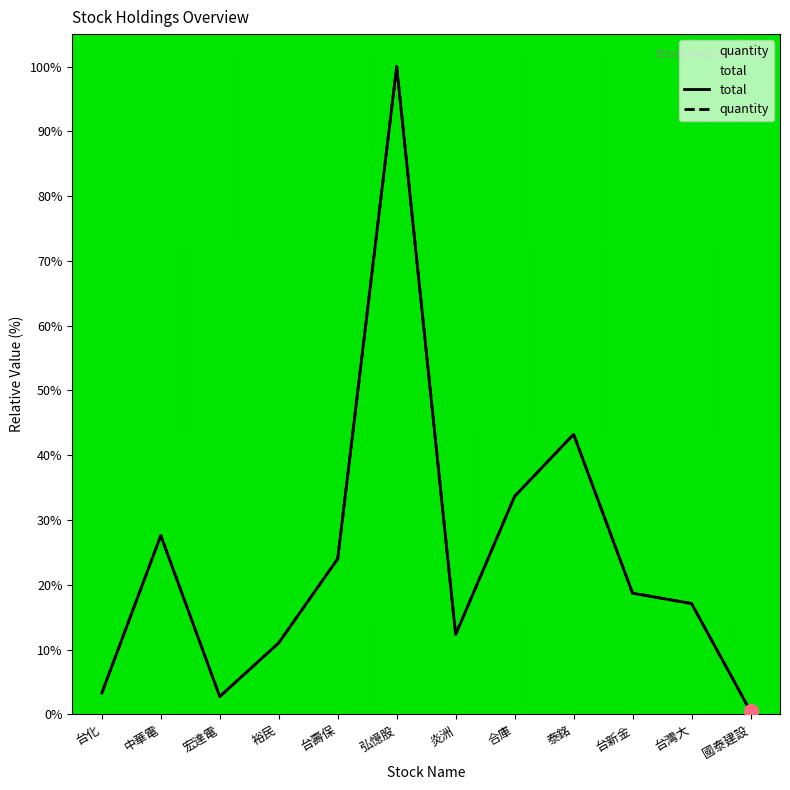

At how many categories does at least one series exceed 87?

1